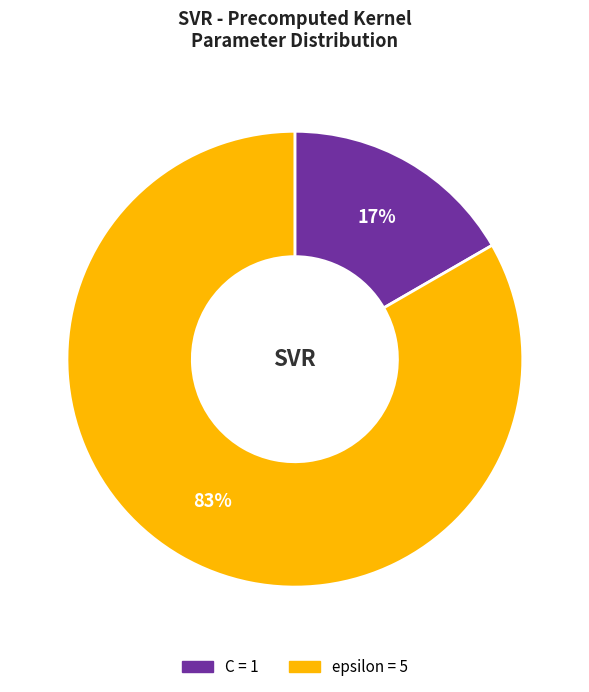

True or false: C accounts for 17% of the total.

True